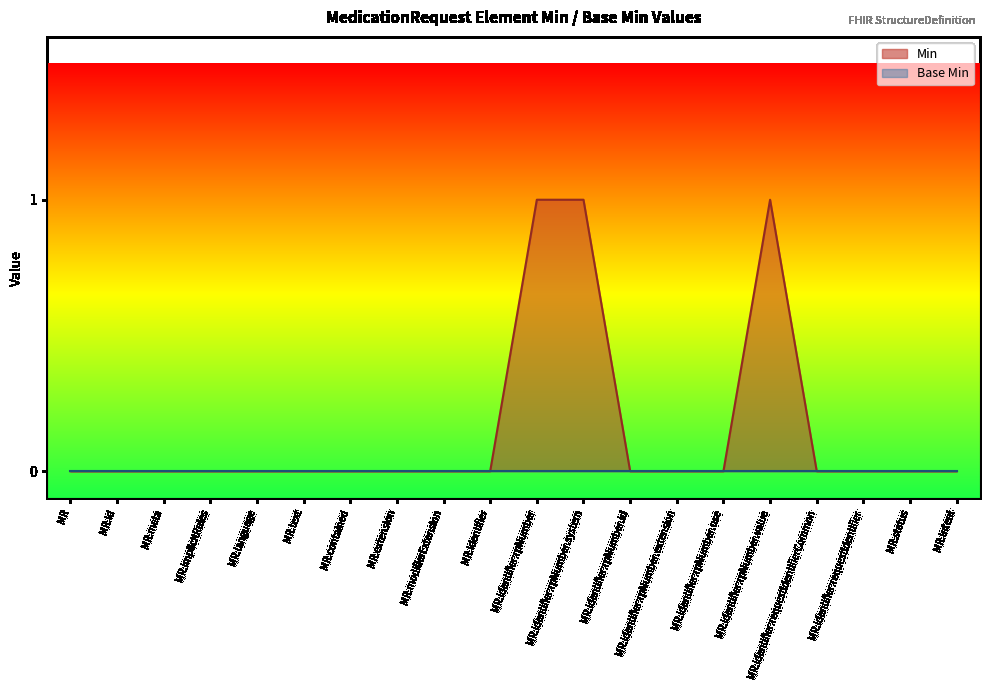

What position from the right is MR.implicitRules?

17